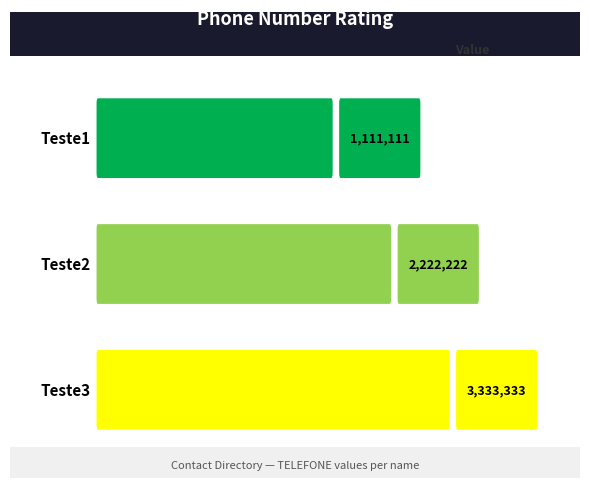

What is the change in value from Teste1 to Teste3?

+2222222